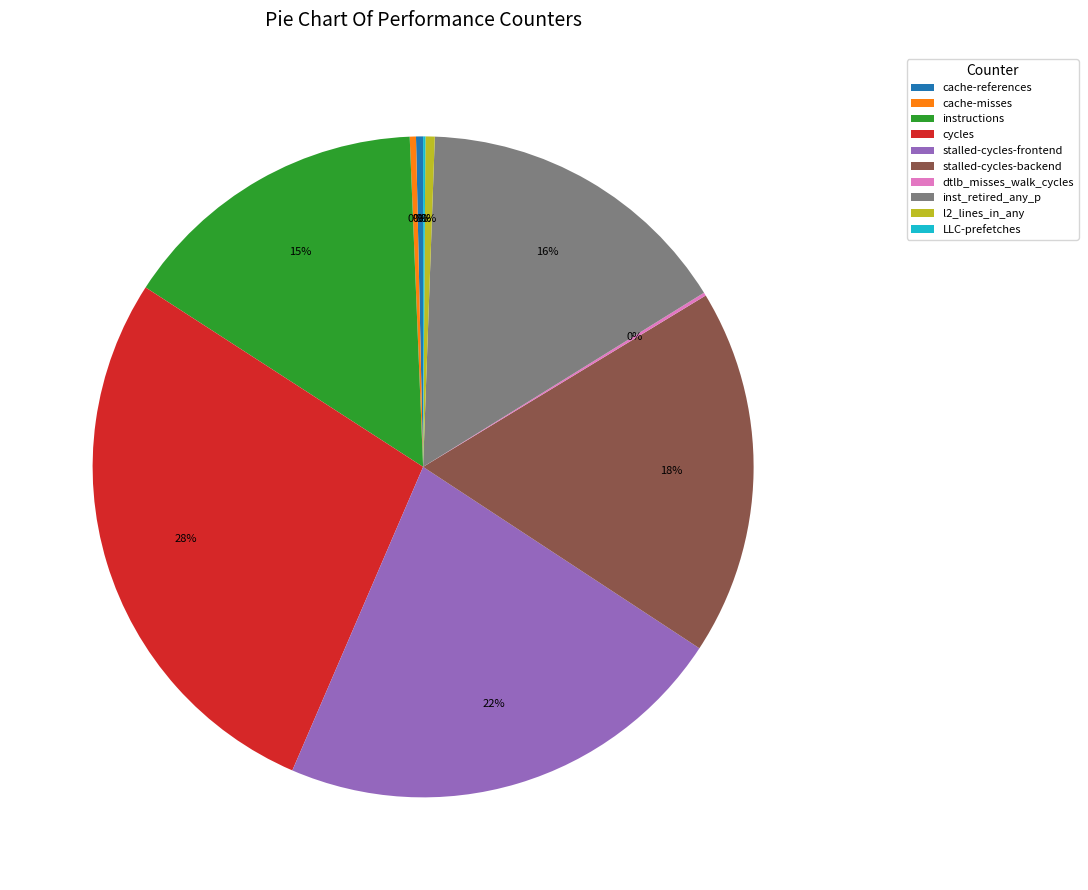

Combined, do stalled-cycles-backend and inst_retired_any_p account for over 50%?

No